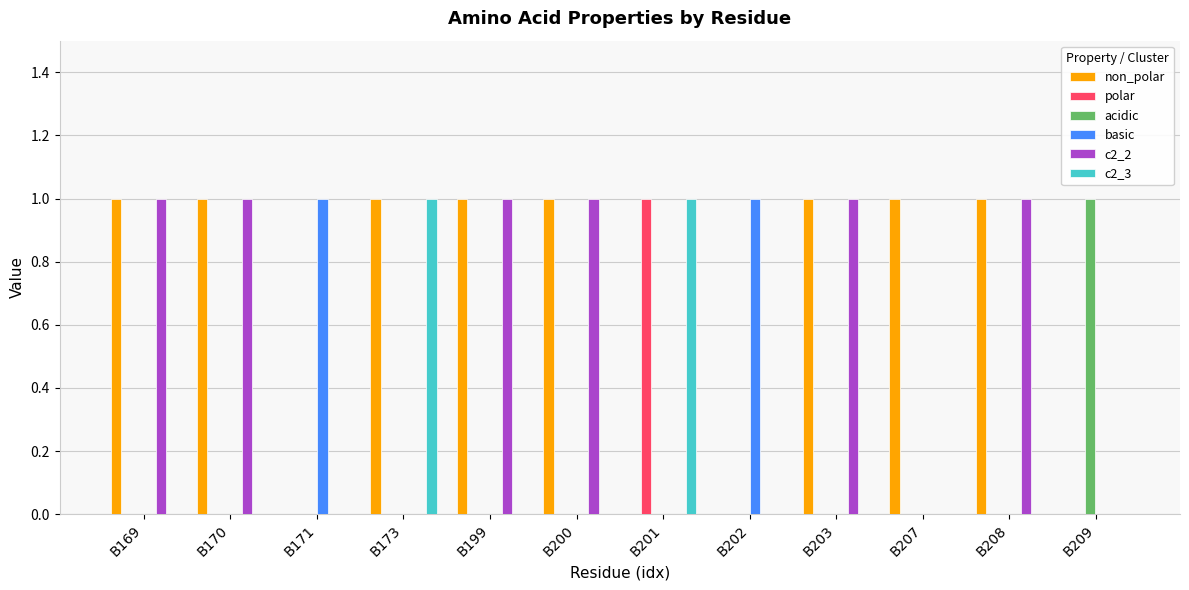

Reading left to right, what are all the values shown in this chart?

non_polar: 1	1	0	1	1	1	0	0	1	1	1	0
polar: 0	0	0	0	0	0	1	0	0	0	0	0
acidic: 0	0	0	0	0	0	0	0	0	0	0	1
basic: 0	0	1	0	0	0	0	1	0	0	0	0
c2_2: 1	1	0	0	1	1	0	0	1	0	1	0
c2_3: 0	0	0	1	0	0	1	0	0	0	0	0